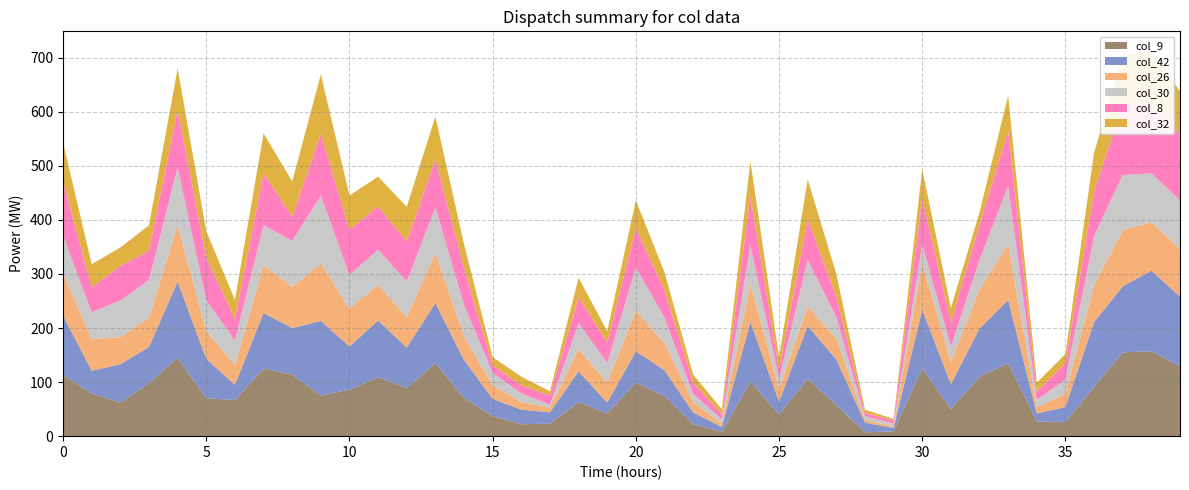

Reading left to right, extract all data points from this chart.

col_9: 113	79	62	98	145	70	67	125	114	75	86	109	89	135	71	37	22	23	63	42	99	74	22	8	101	40	106	58	7	9	126	50	110	135	27	26	91	155	157	129
col_42: 110	42	71	67	141	73	28	103	86	138	80	105	75	111	70	32	27	21	57	20	58	48	22	9	110	24	98	84	18	6	108	46	89	117	15	28	120	122	149	129
col_26: 77	59	50	54	105	51	37	88	76	106	70	66	56	93	44	25	14	9	41	37	75	50	19	6	71	23	36	38	5	3	86	41	73	103	12	24	68	104	90	88
col_30: 71	49	68	70	106	57	45	74	85	126	62	65	66	84	58	23	16	5	48	36	80	47	15	8	71	19	86	40	7	5	35	28	54	108	13	27	91	102	90	90
col_8: 100	46	64	54	106	79	40	96	45	114	84	80	74	89	68	14	15	17	48	38	73	51	21	9	91	17	76	38	6	6	85	46	65	102	15	30	82	131	130	122
col_32: 72	43	34	47	77	49	35	74	65	110	63	55	64	79	44	15	16	8	36	21	51	33	15	10	65	23	73	42	6	3	54	26	23	65	17	17	72	91	97	80